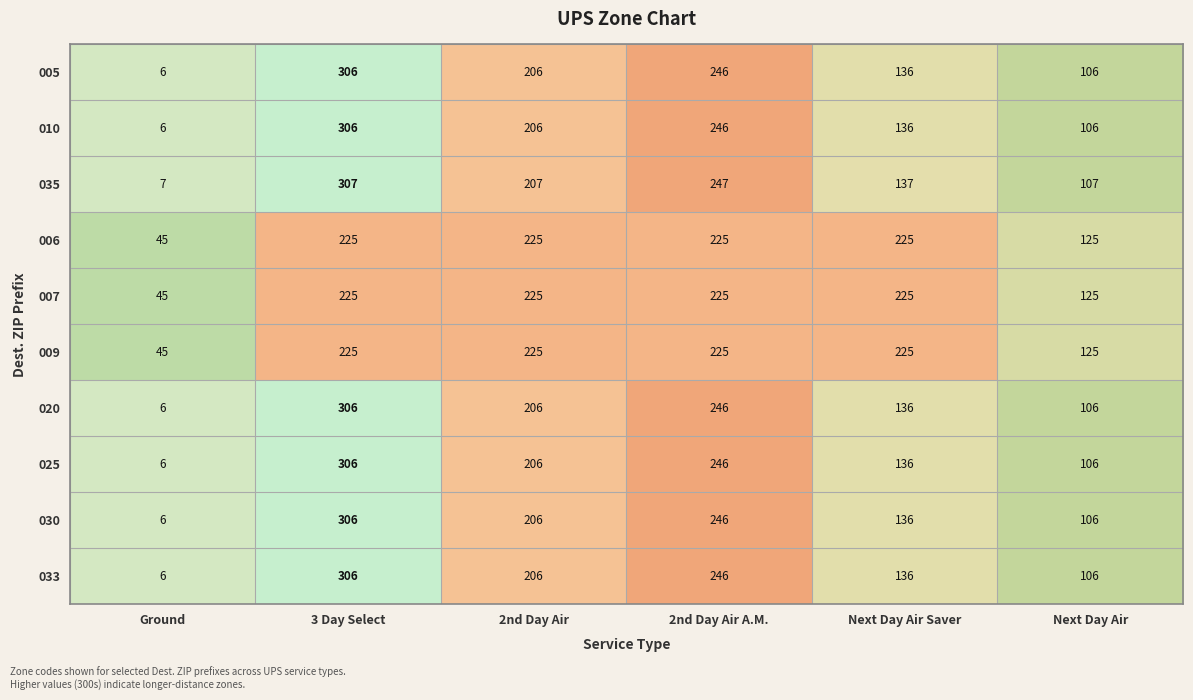

Is it true that 006 equals 225 at 2nd Day Air?

True